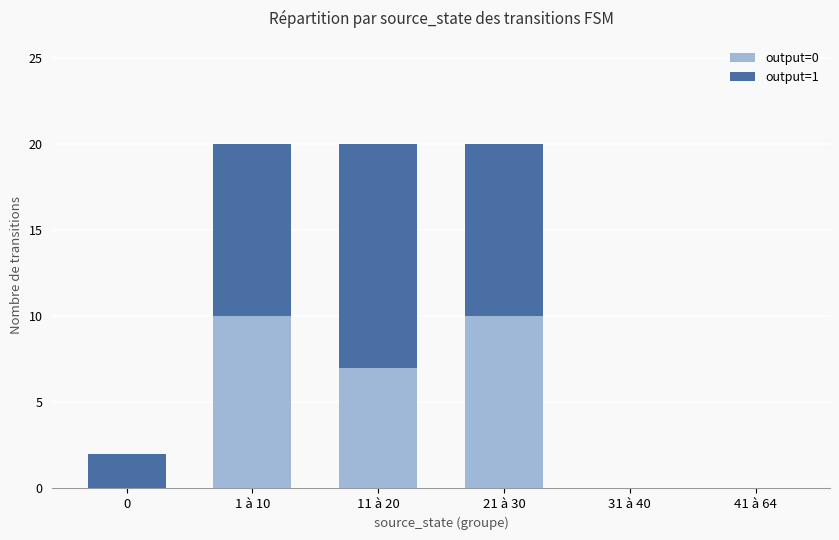

How many distinct data groups are displayed?

2